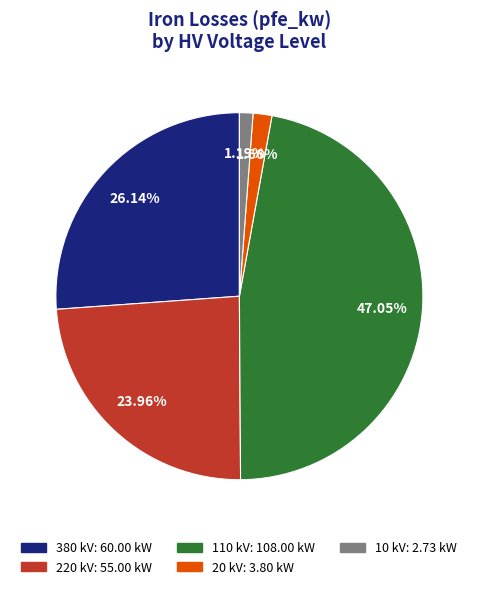

Is there a majority slice in this chart?

No